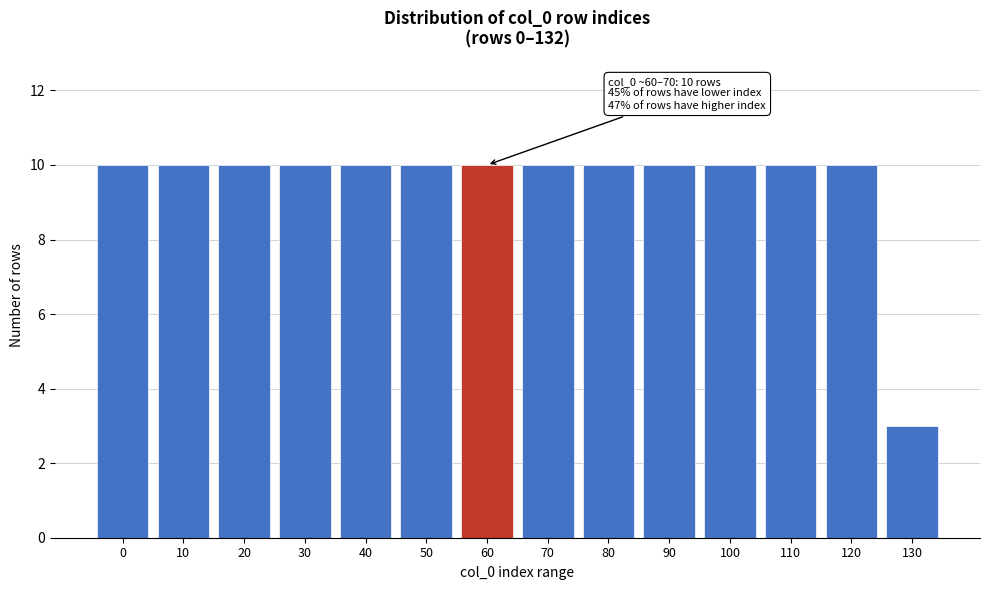

Reading right to left, extract all data points from this chart.

3	10	10	10	10	10	10	10	10	10	10	10	10	10